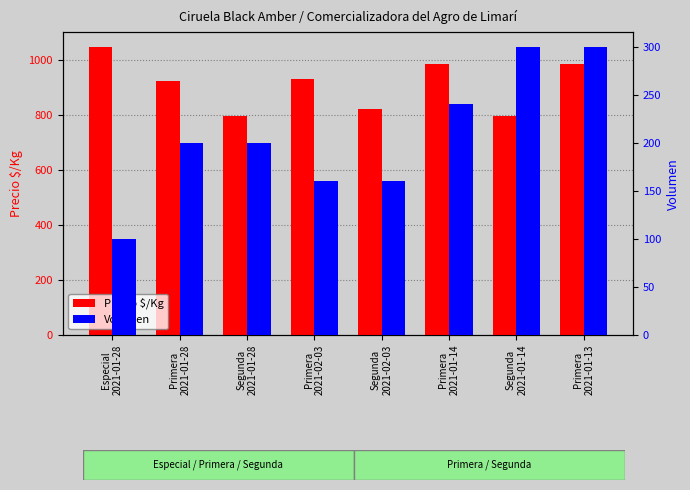

What is the label of the 8th bar from the right?

Especial
2021-01-28